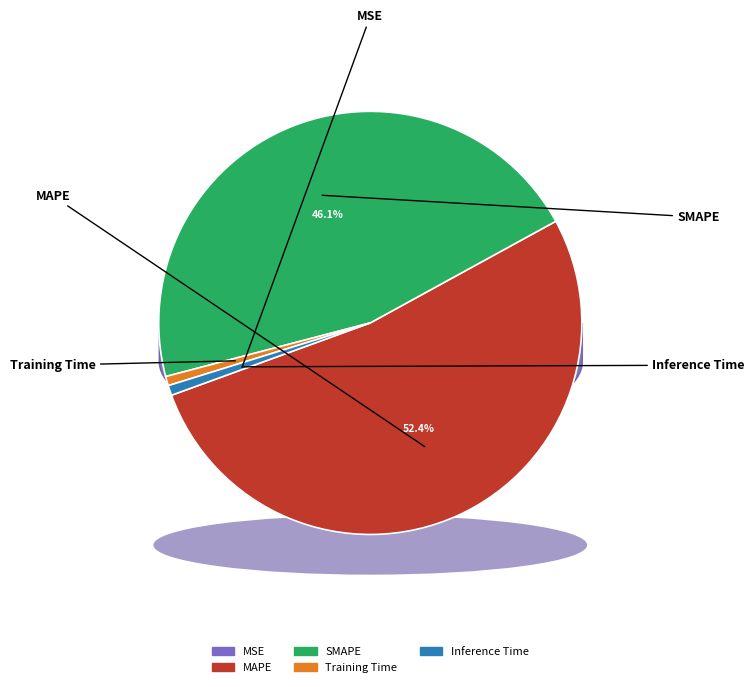

How much of the chart is everything except MSE?

100.0%